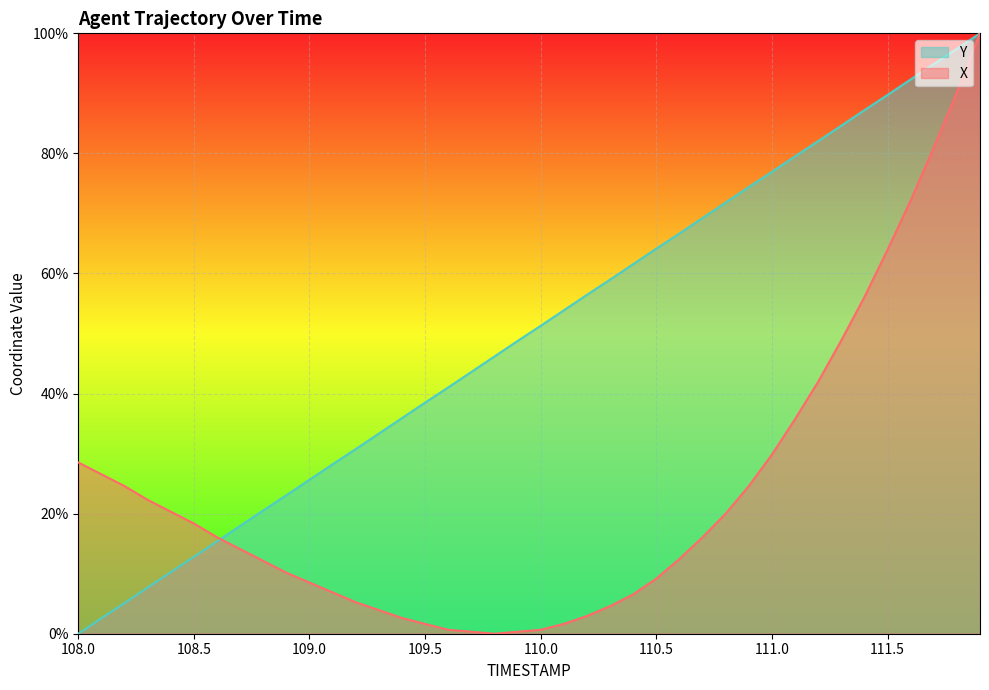

What is the average value of the X series?

23.5